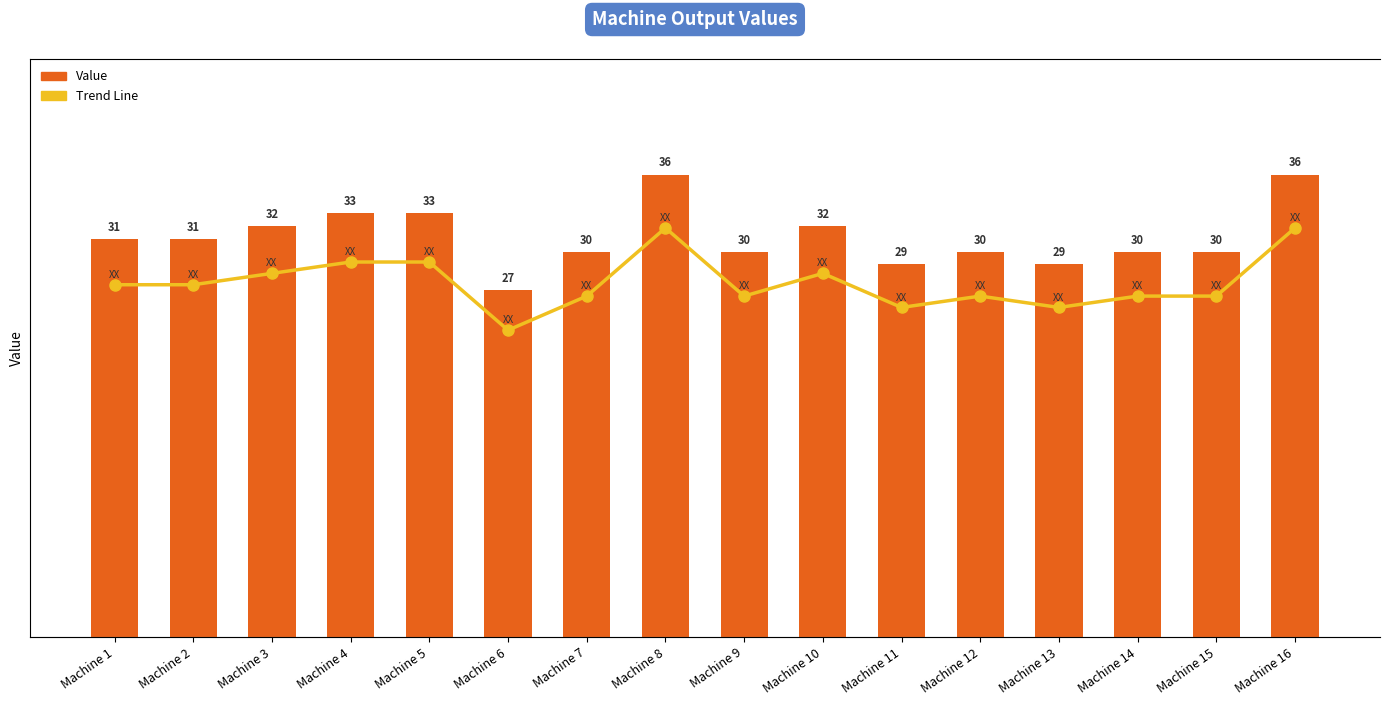

Which category has the highest value in the Trend Line series?

Machine 8